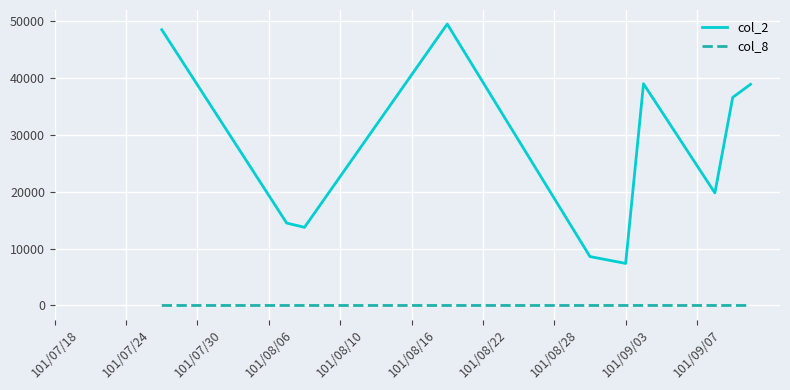

True or false: col_2 and col_8 cross at least once.

False